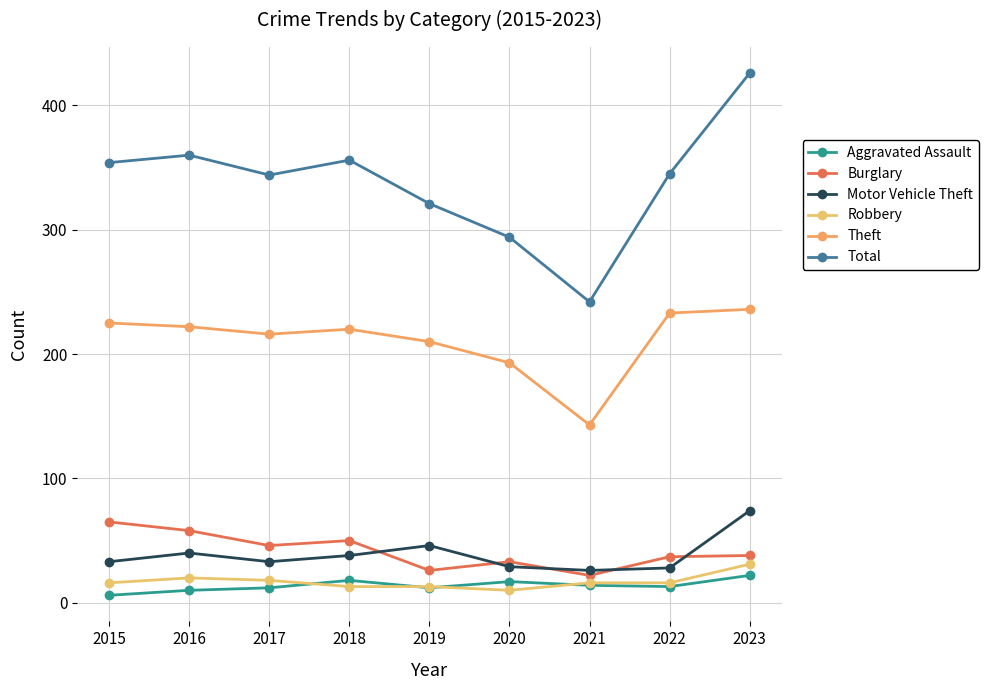

True or false: Robbery and Motor Vehicle Theft cross at least once.

False